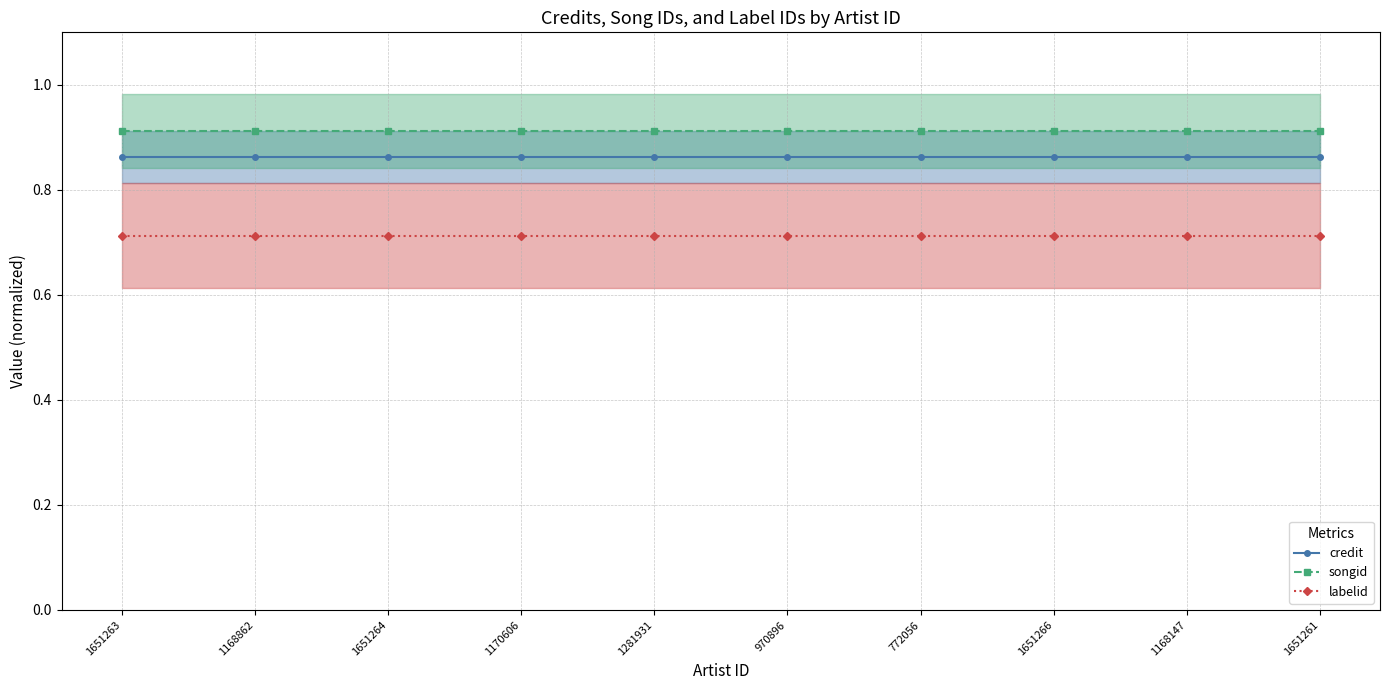

What is the difference between the highest and lowest values at 1651264?

0.2